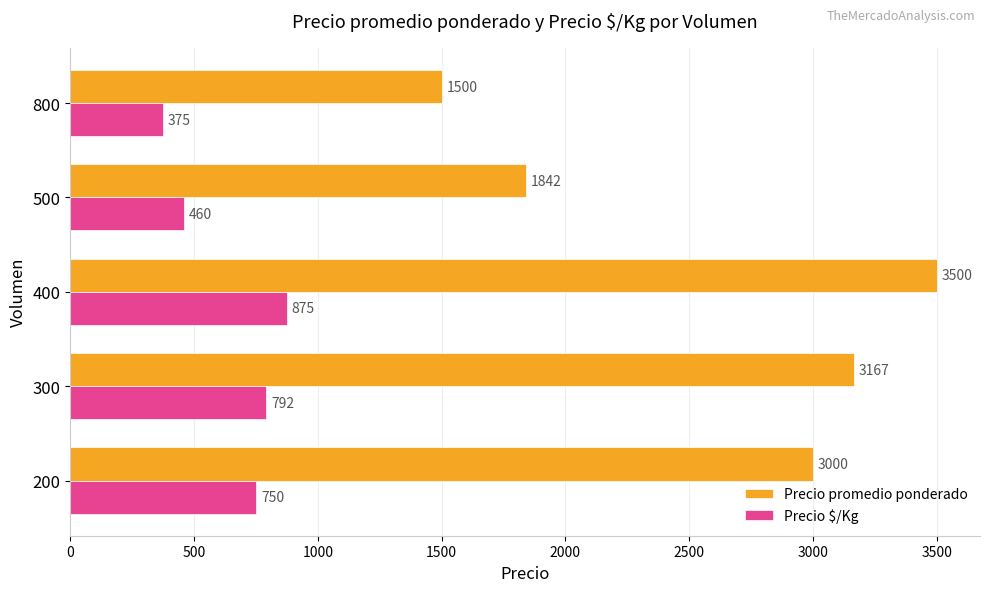

True or false: Precio promedio ponderado has a value of 1500.0 at 800.

True